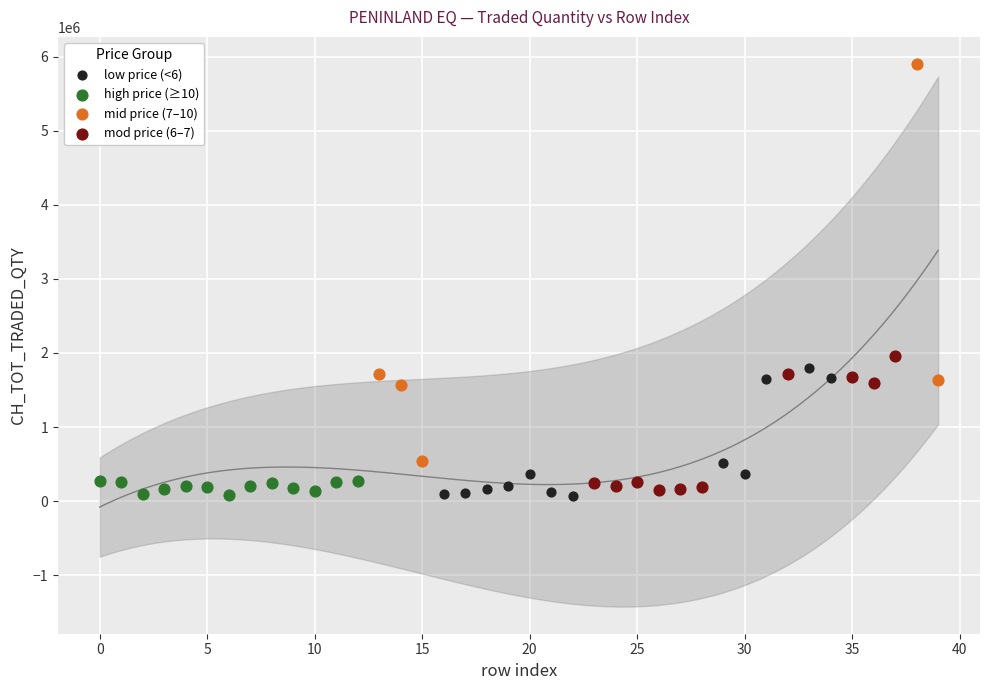

Which series reaches the maximum Y coordinate?

mid price (7–10)